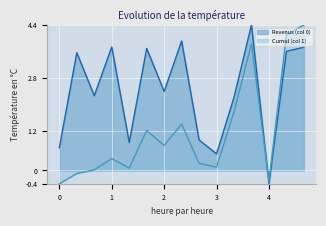

What is the smallest value displayed?

-0.4